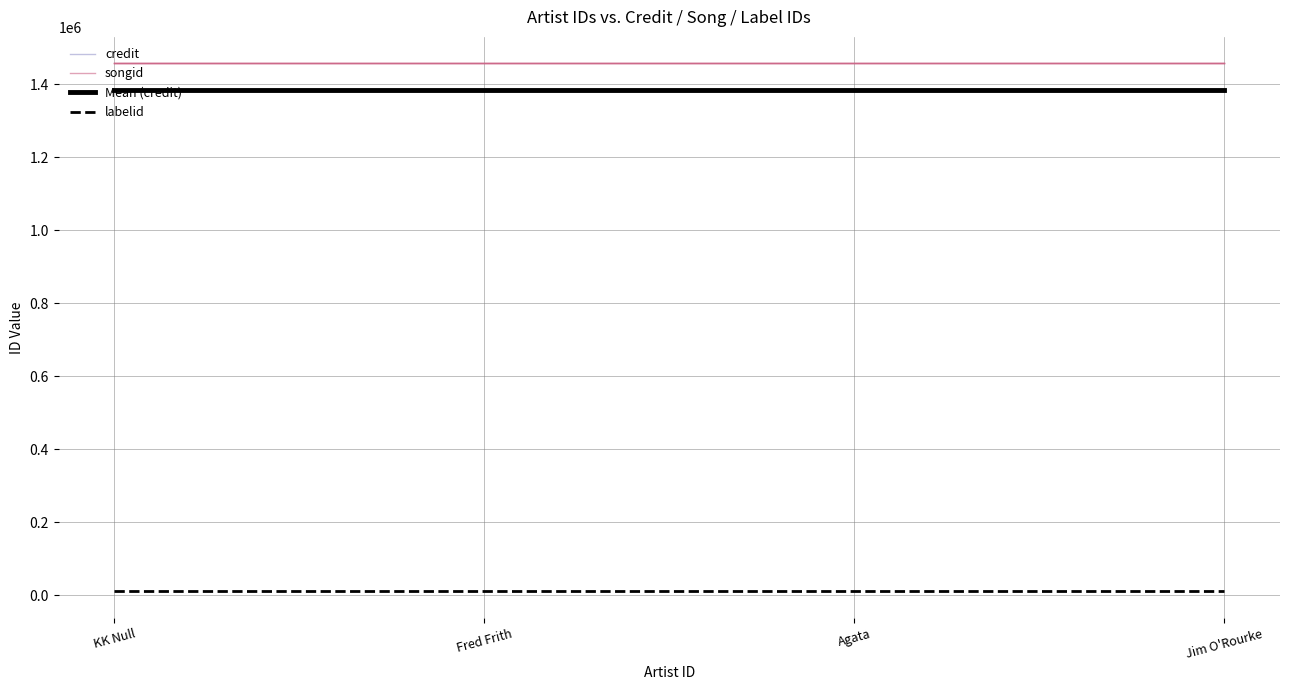

Between KK Null and Agata, which series saw the biggest shift?

credit